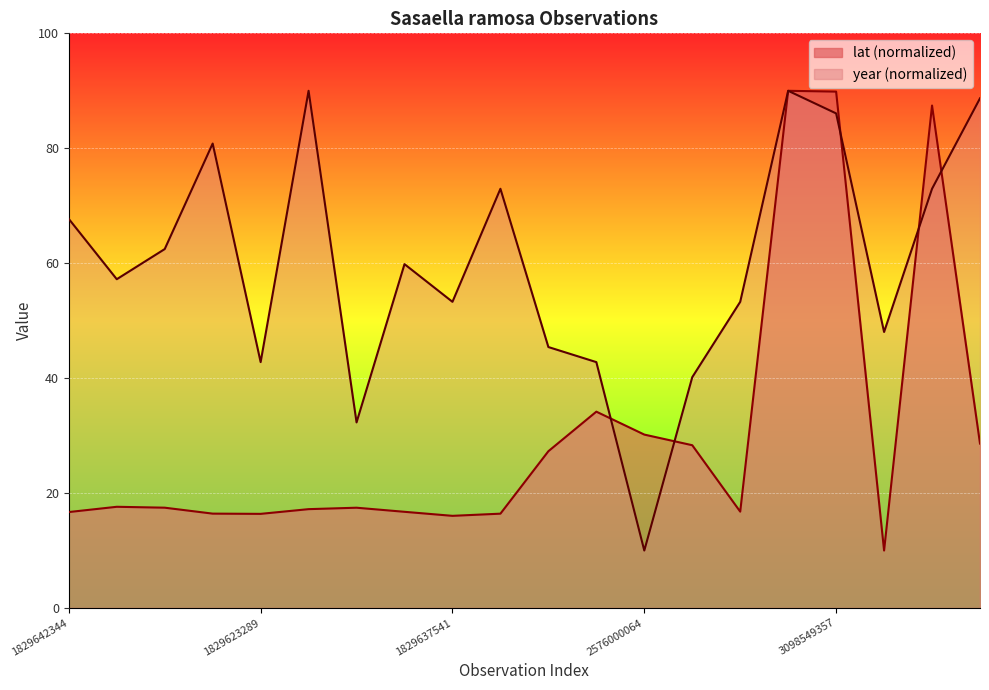

What is the greatest value displayed?

90.0